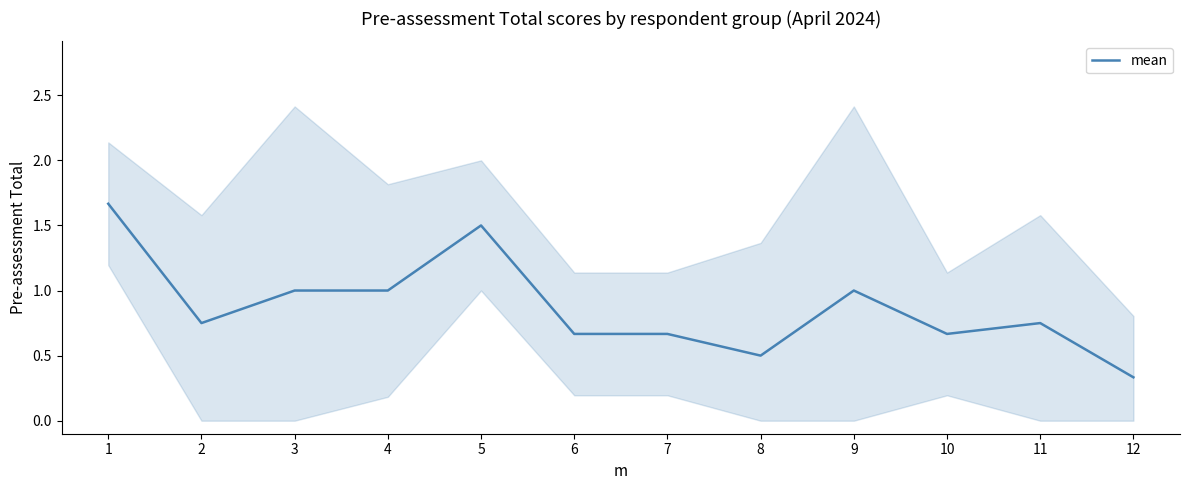

The chart shows a value of 0.7 at 10. True or false?

True